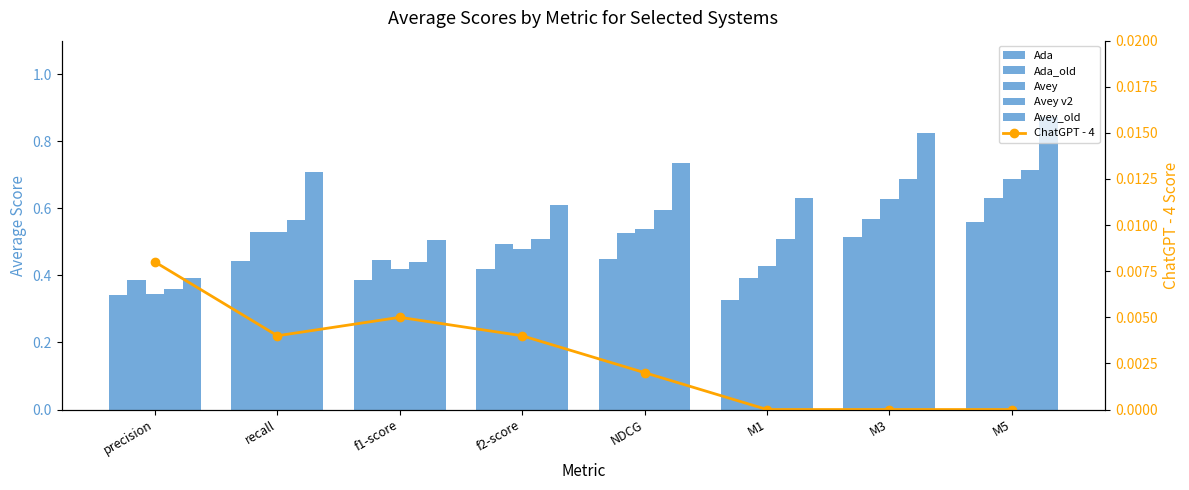

Is the value of Avey v2 at recall greater than the value of Ada_old at f1-score?

Yes